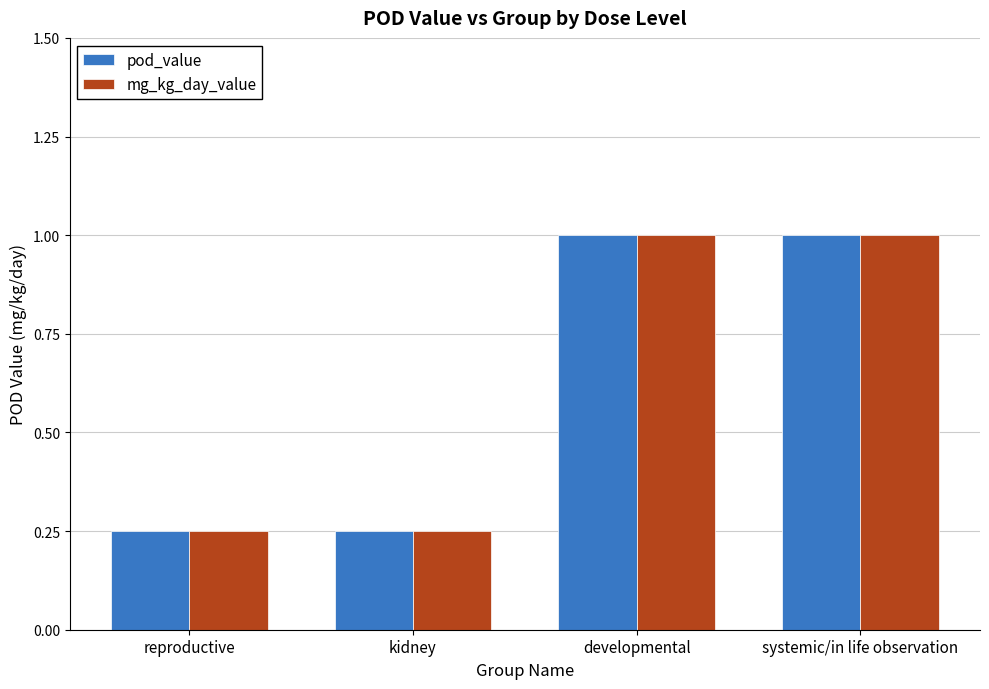

True or false: pod_value has a value of 1.0 at systemic/in life observation.

True